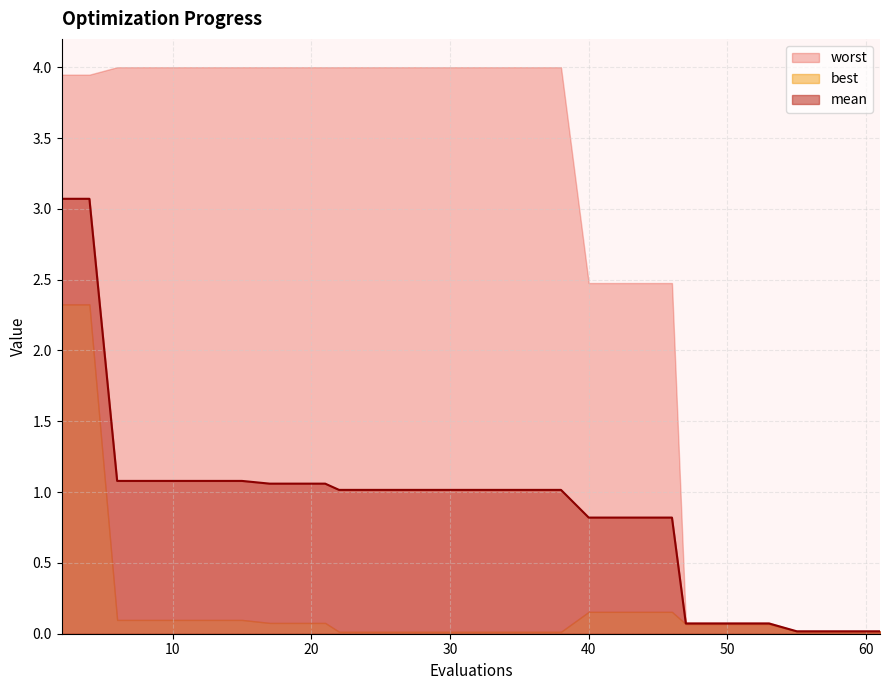

What is the value of the mean point at the 12th from the left?

1.0